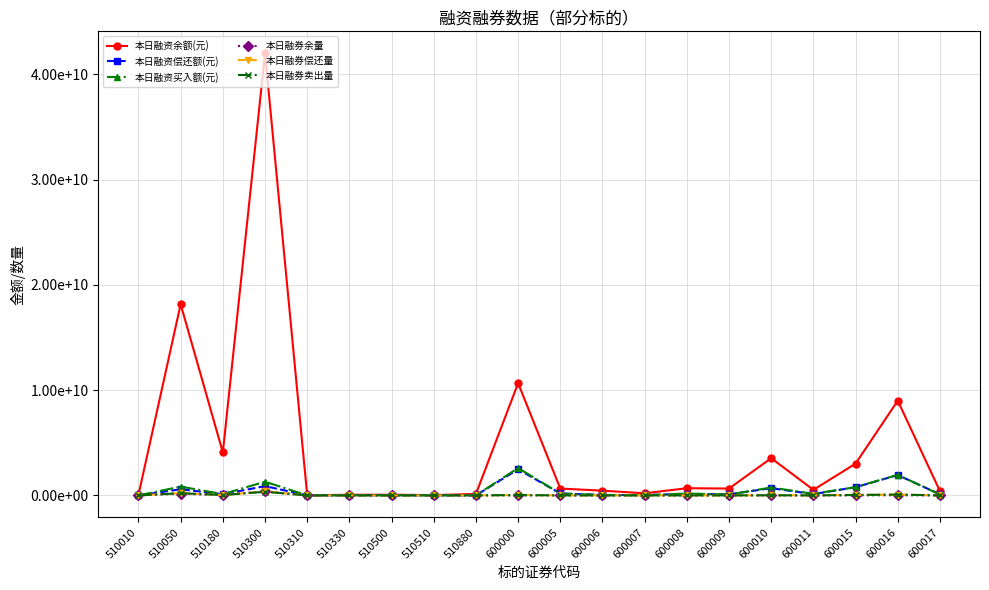

Between 510050 and 600017, which series saw the biggest shift?

本日融资余额(元)